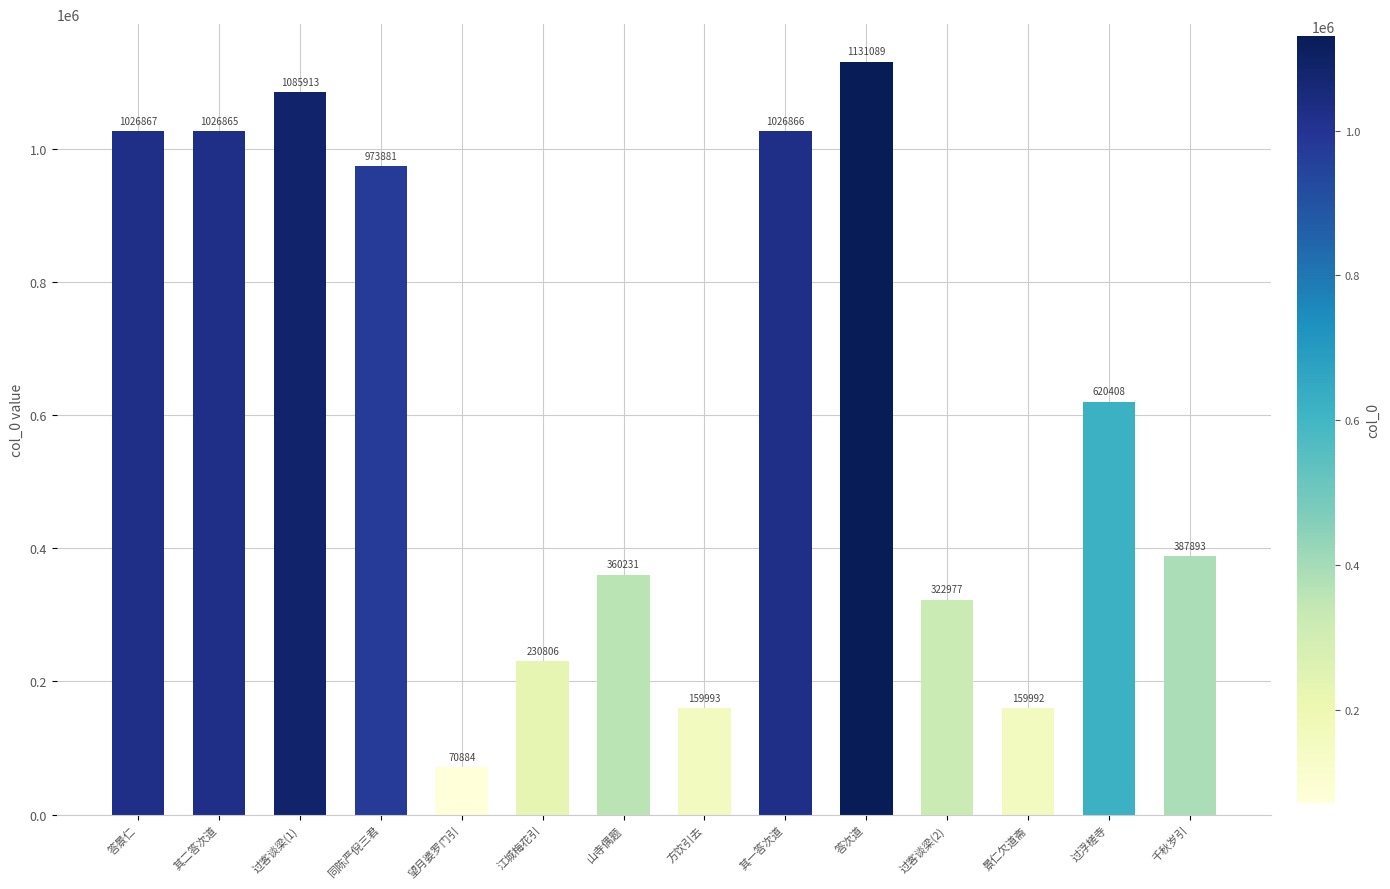

How many distinct data groups are displayed?

1